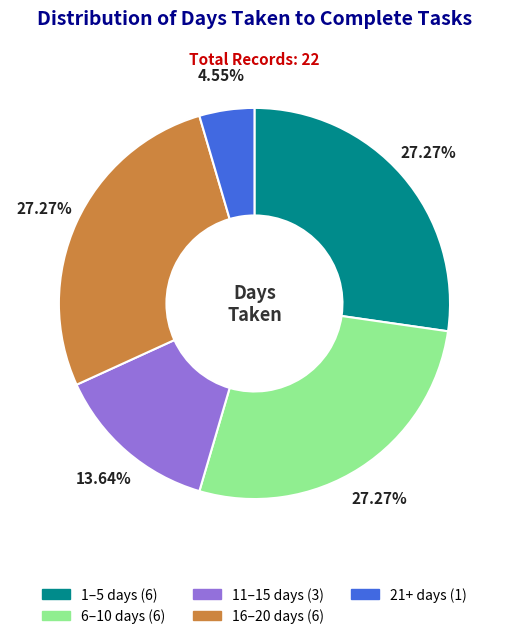

Does any single category account for the majority?

No